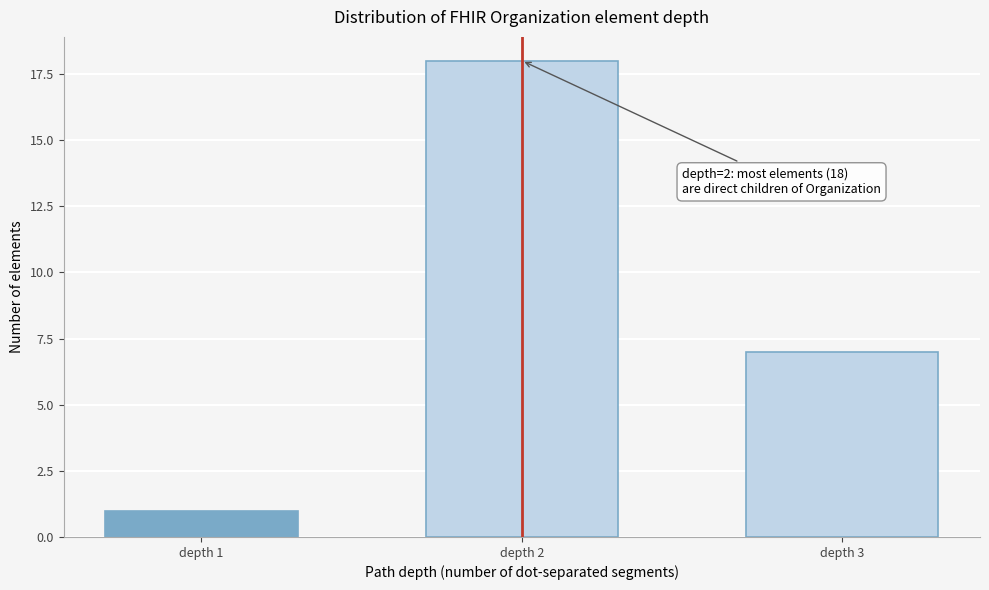

Reading right to left, list all the values displayed in this chart.

7	18	1